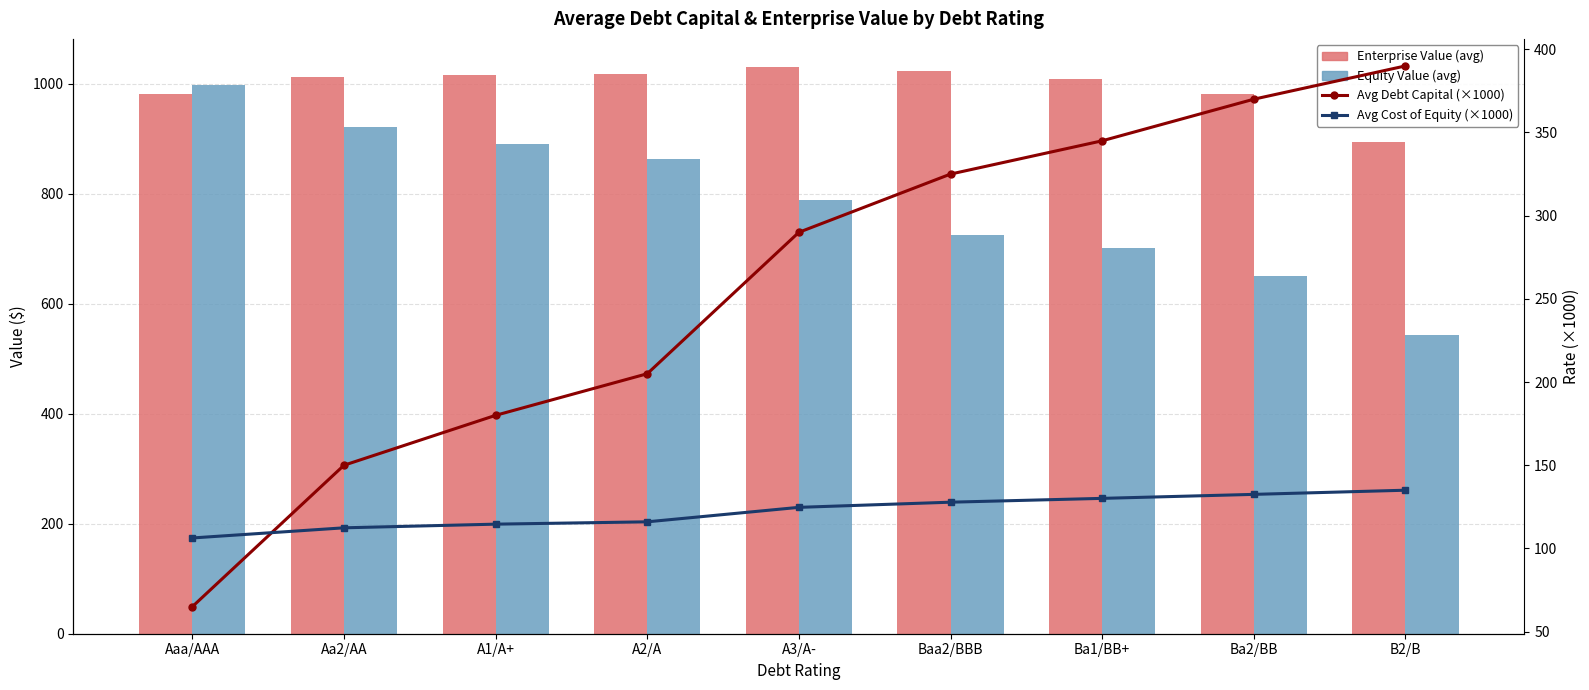

Is the value of Avg Cost of Equity (×1000) at Ba2/BB greater than the value of Equity Value (avg) at Ba2/BB?

No